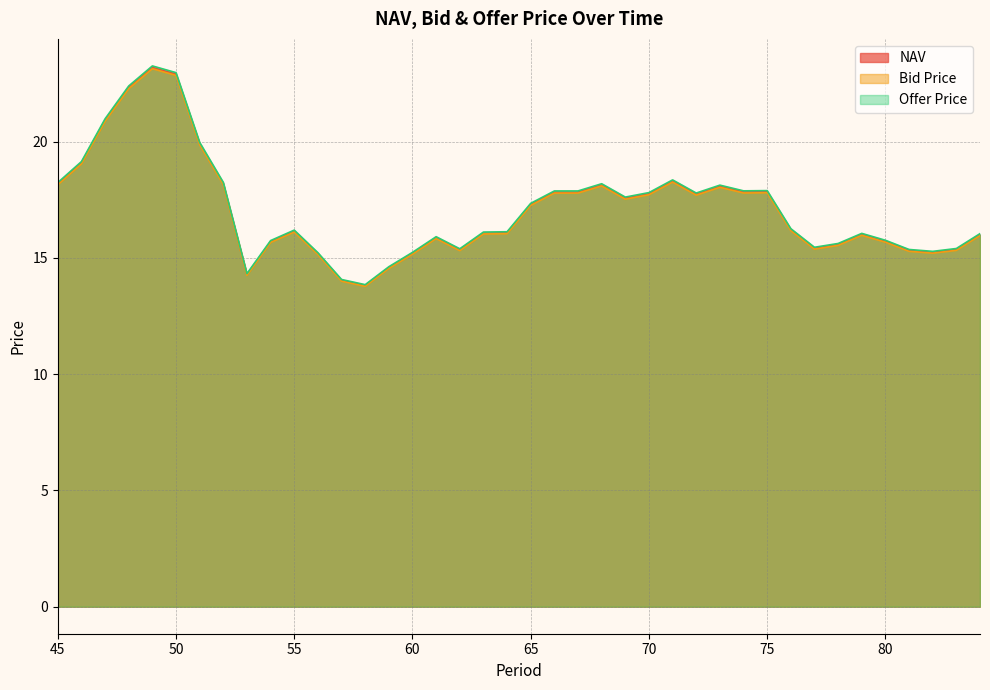

Where is Bid Price nearest to the value 18?

73